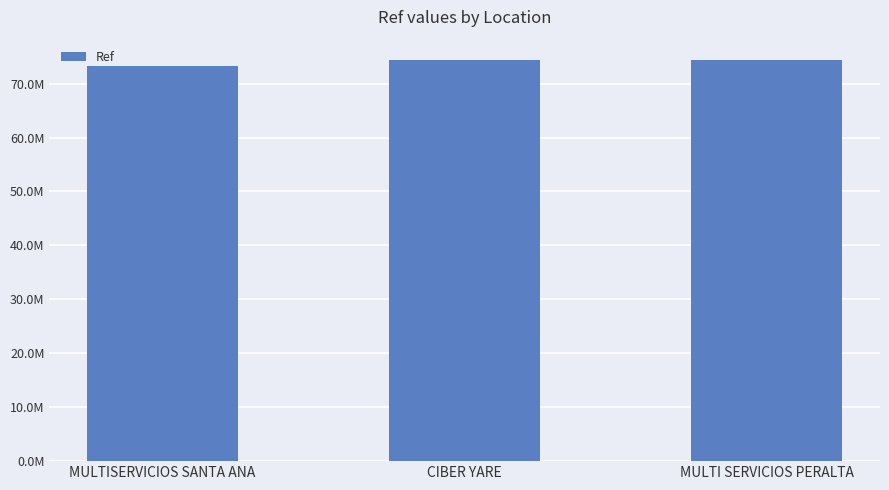

Is it true that the value at MULTISERVICIOS SANTA ANA is 73301118?

True